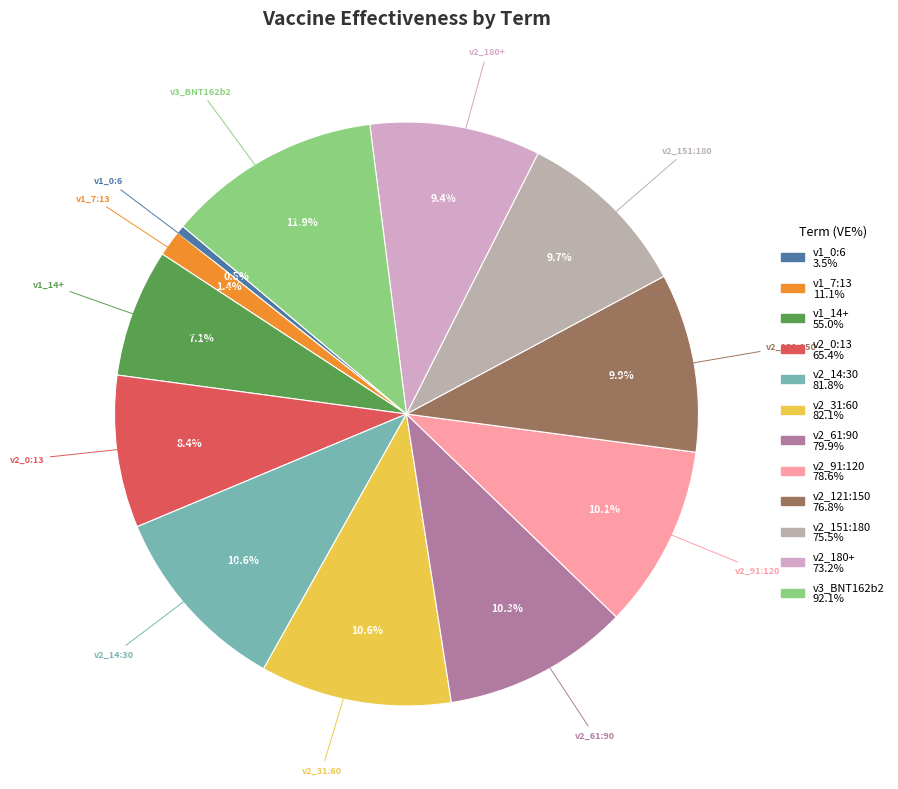

Count the number of slices in the pie.

12